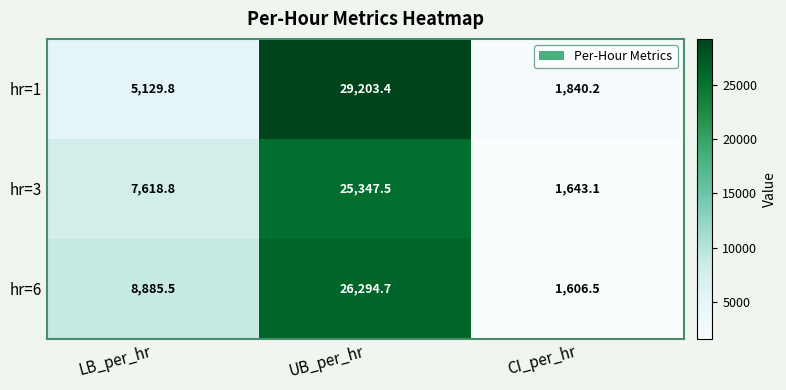

Which category has the highest value across all series?

UB_per_hr